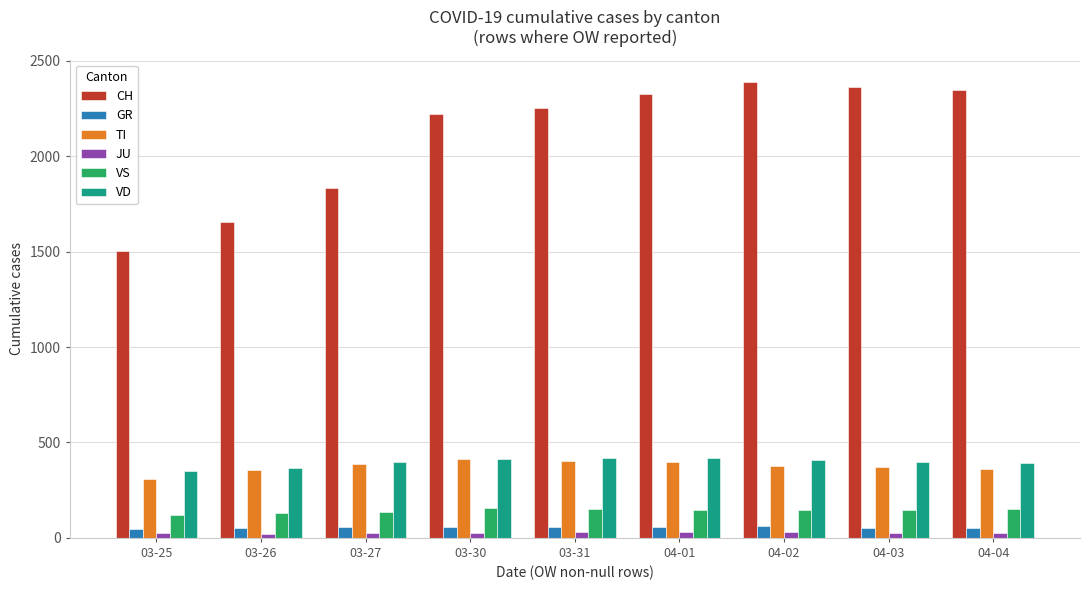

What is the difference between the highest and lowest values at 04-02?

2358